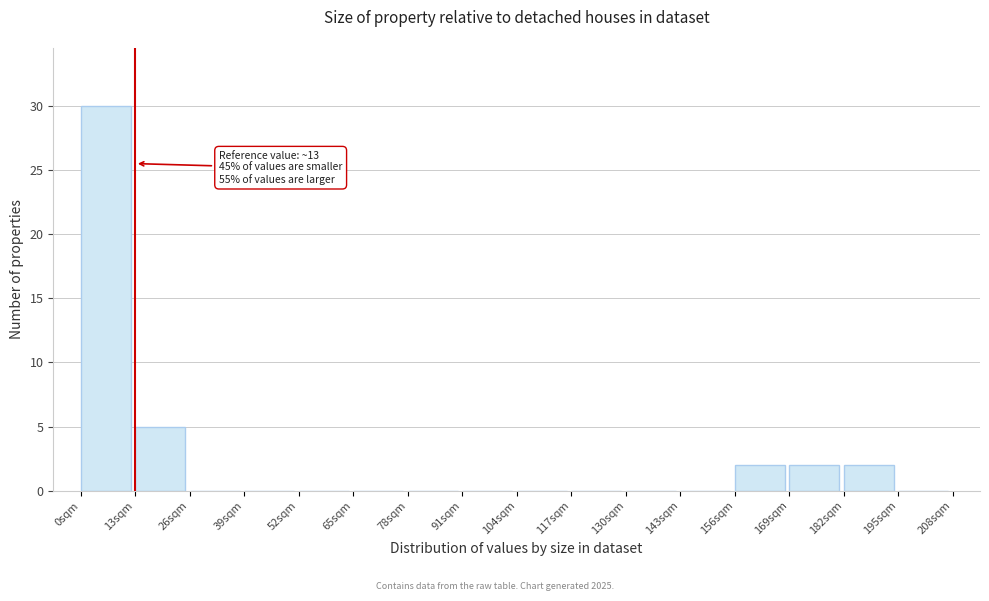

Which range on the x-axis has the tallest bar?

0 to 13